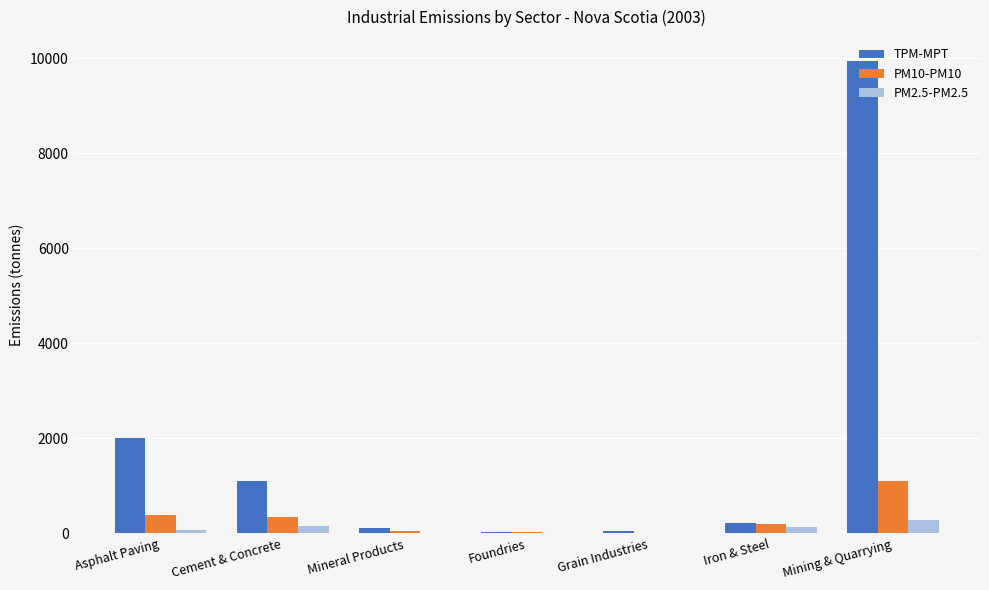

True or false: TPM-MPT has a value of 9945 at Mining & Quarrying.

True